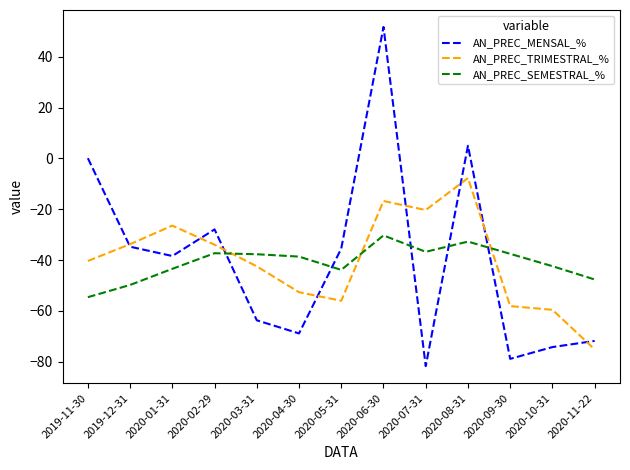

After their last crossing, which series has the higher values: AN_PREC_SEMESTRAL_% or AN_PREC_TRIMESTRAL_%?

AN_PREC_SEMESTRAL_%